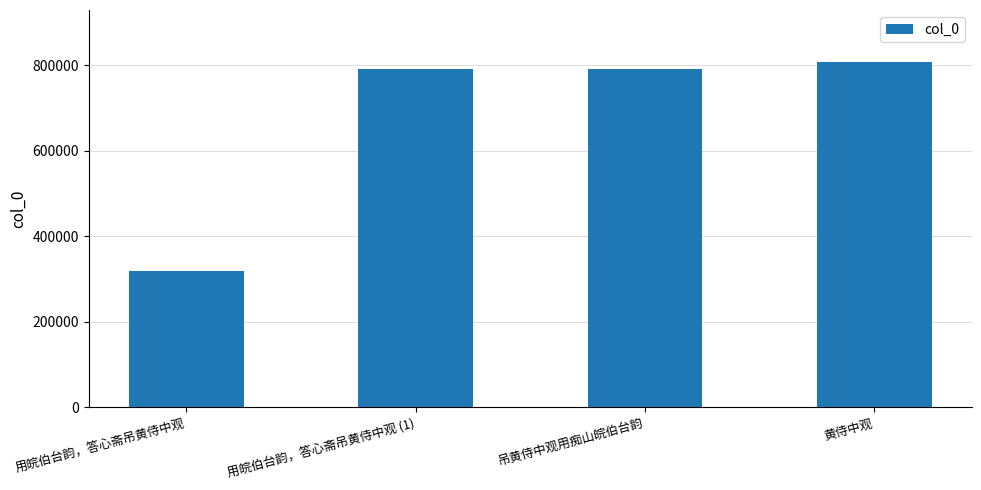

Approximately how many times larger is the value at 吊黄侍中观用痴山皖伯台韵 compared to 用皖伯台韵，答心斋吊黄侍中观 (1)?

1.0